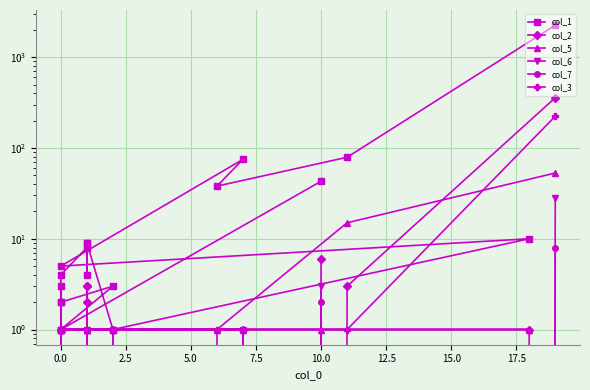

What is the difference between the maximum and minimum values in the col_3 series?

224